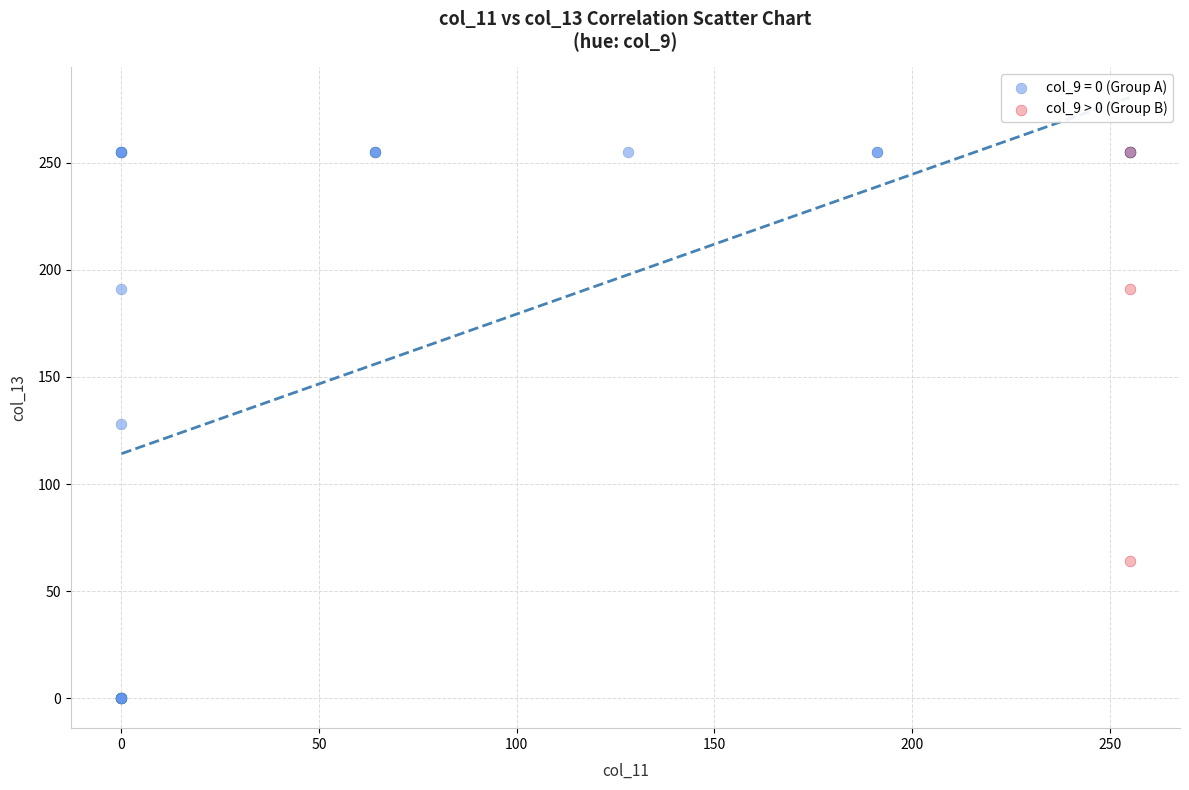

Which series has the largest Y range (max minus min)?

col_9 = 0 (Group A)